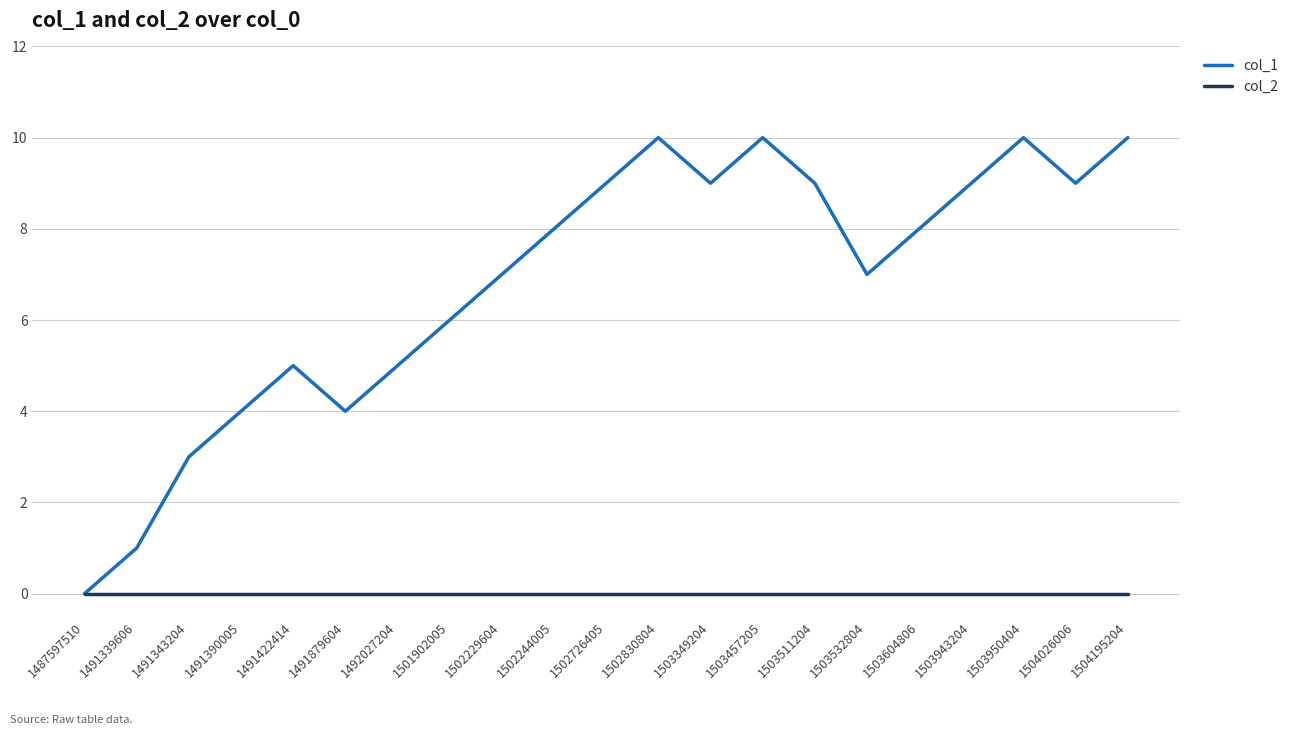

True or false: col_1 has more than 1 interior local peaks.

True